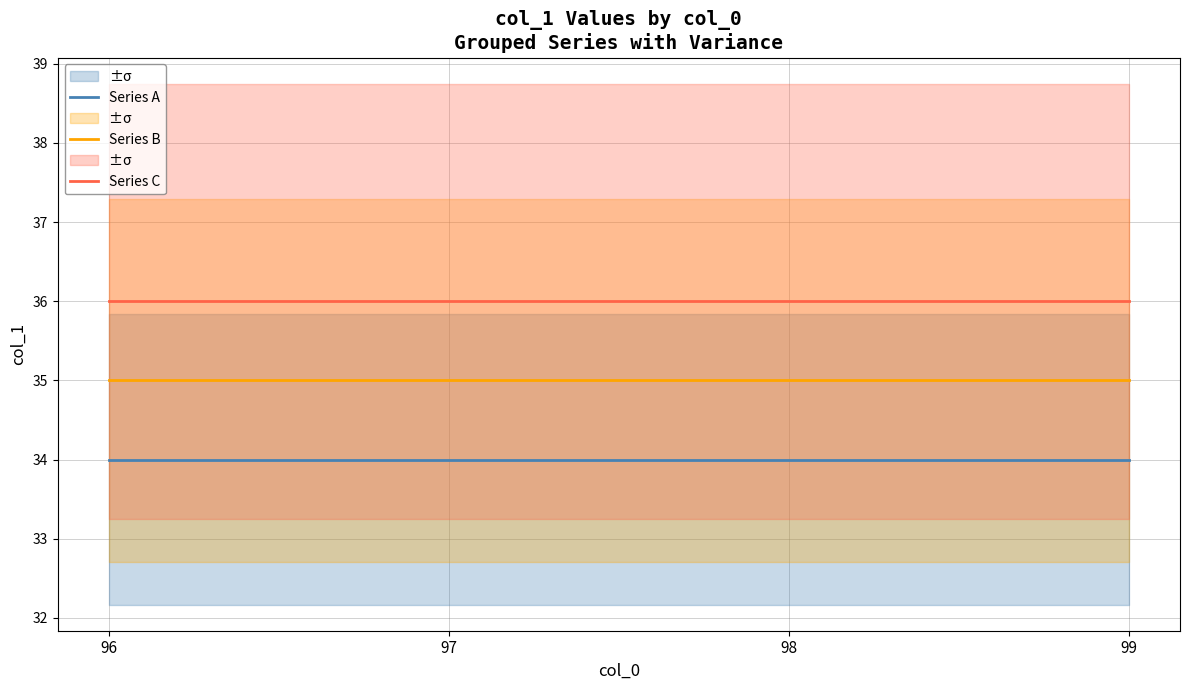

Which series changed the most between 98 and 99?

Series A